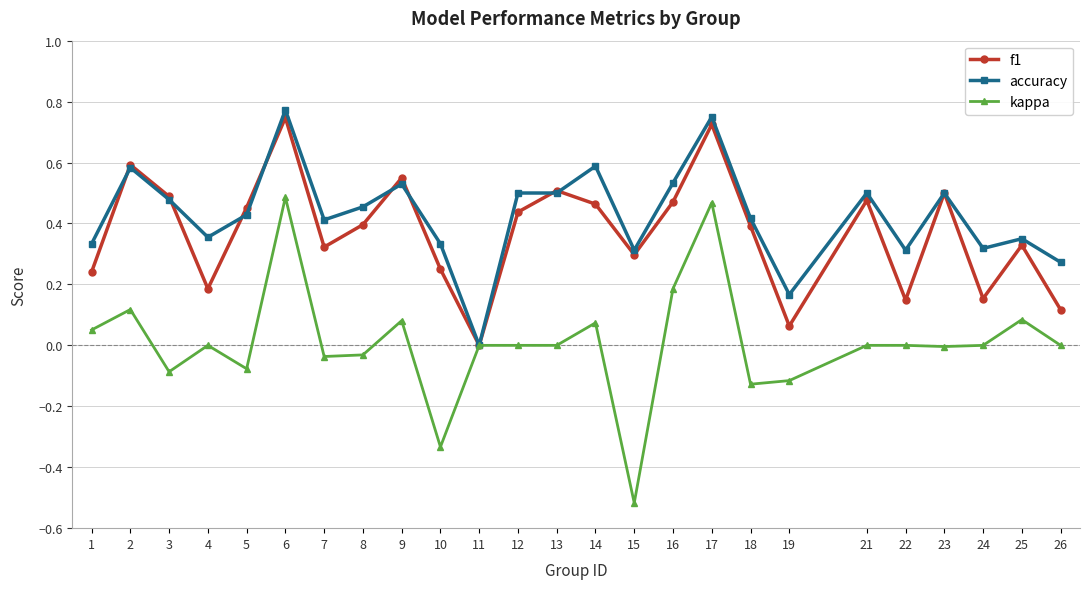

Which series has the largest range (max minus min)?

kappa